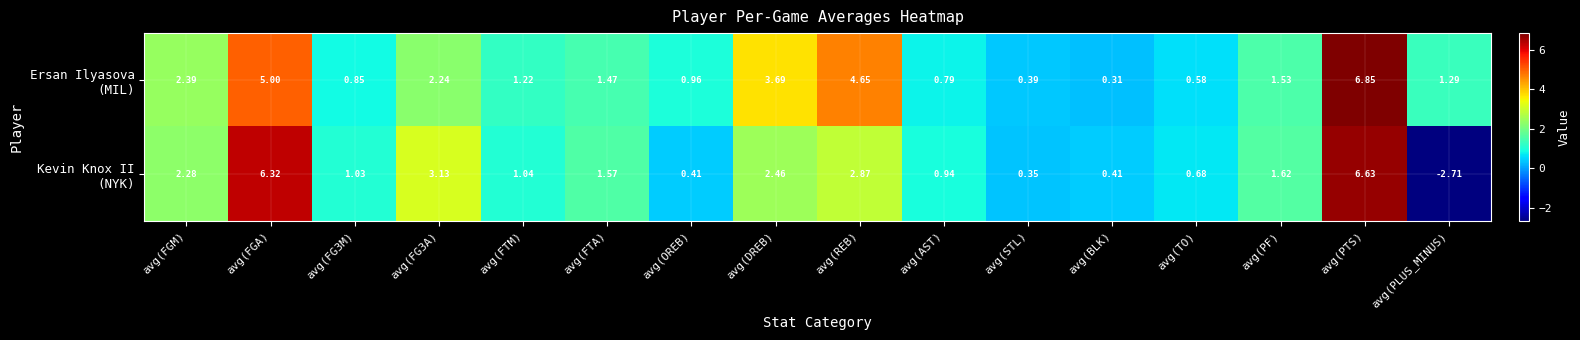

At which category is the sum across all series the highest?

avg(PTS)